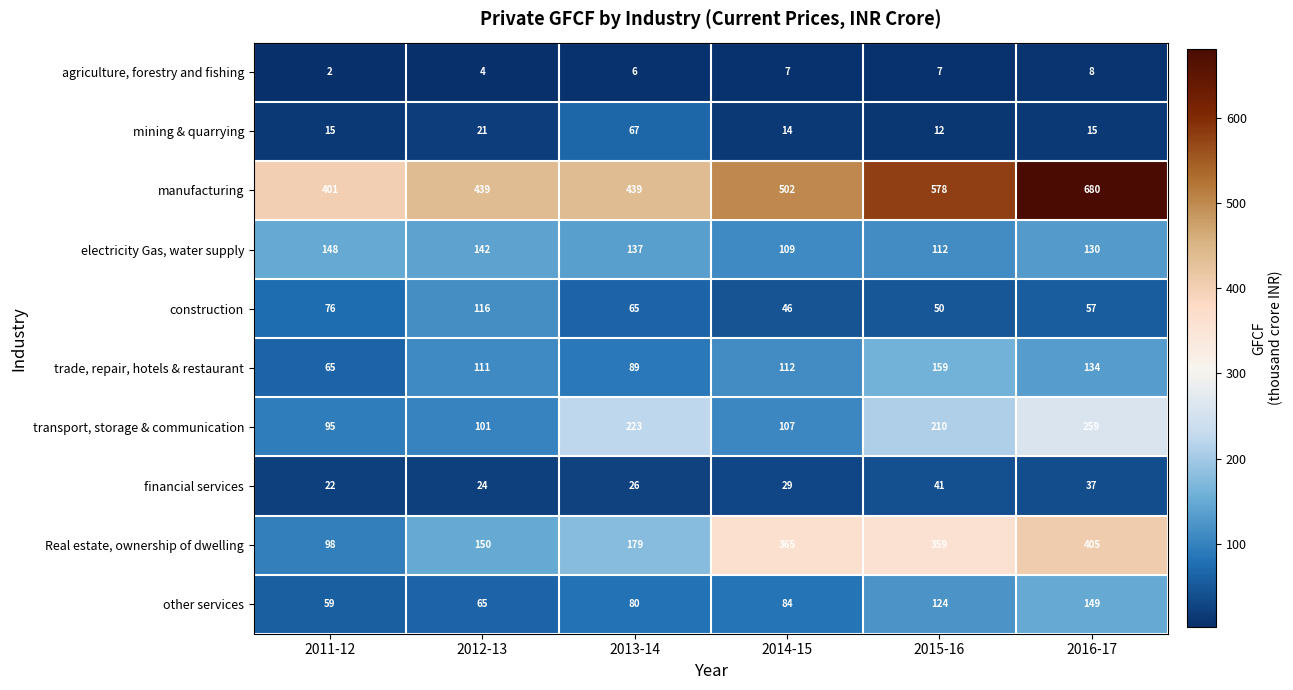

Is the value of agriculture, forestry and fishing at 2016-17 greater than the value of other services at 2015-16?

No